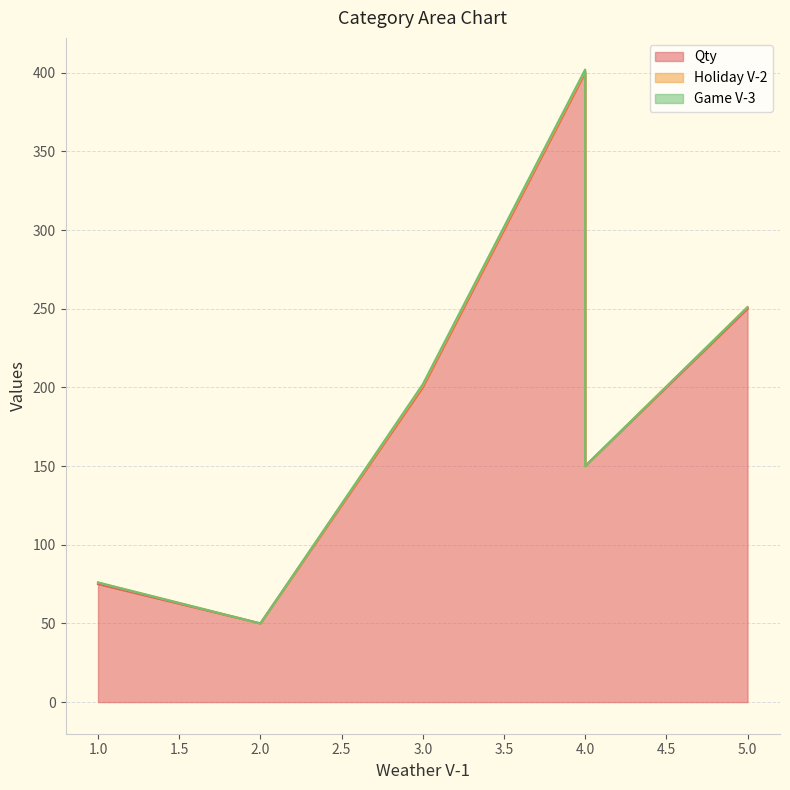

Which series has the largest range (max minus min)?

Qty